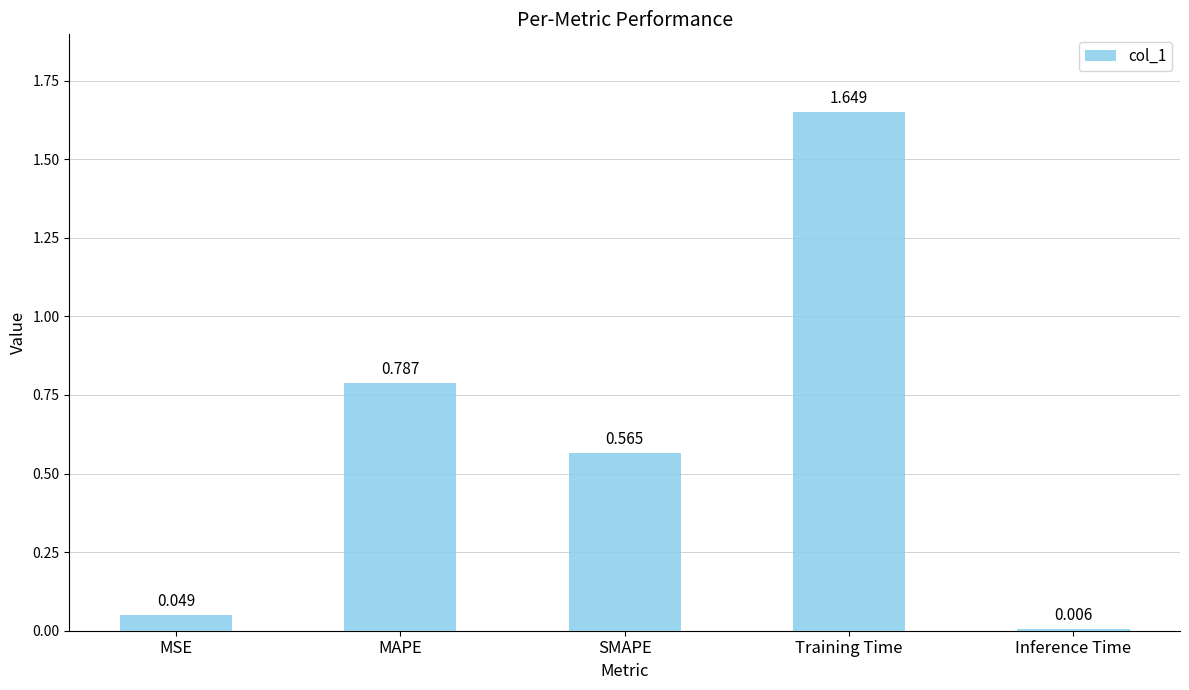

Between Training Time and Inference Time, which is larger?

Training Time